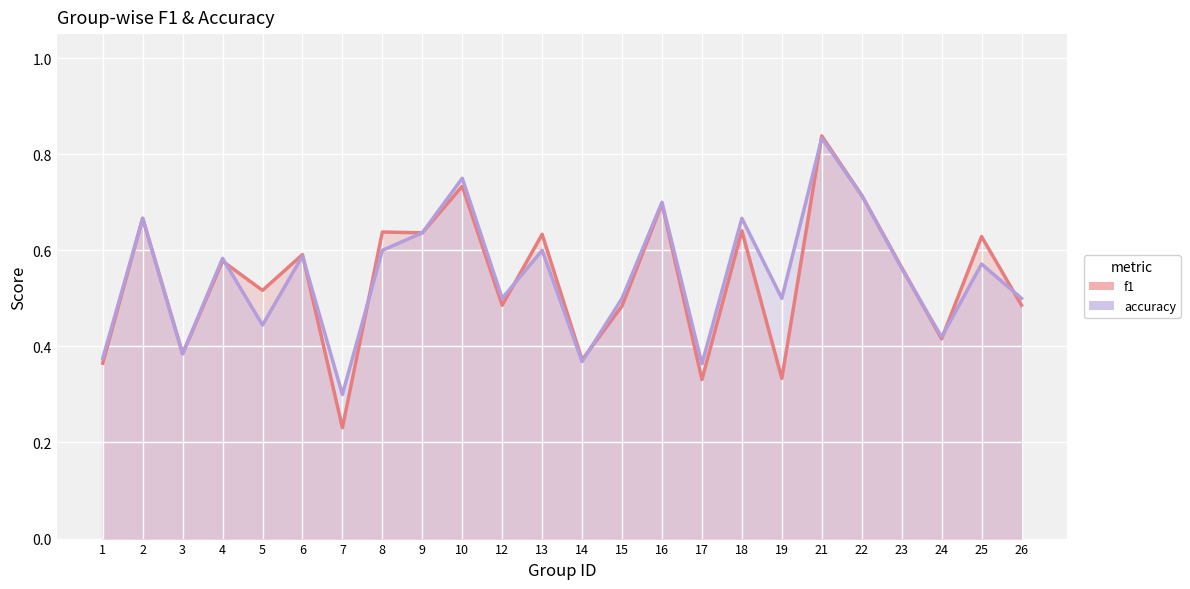

What is the average value of the accuracy series?

0.5